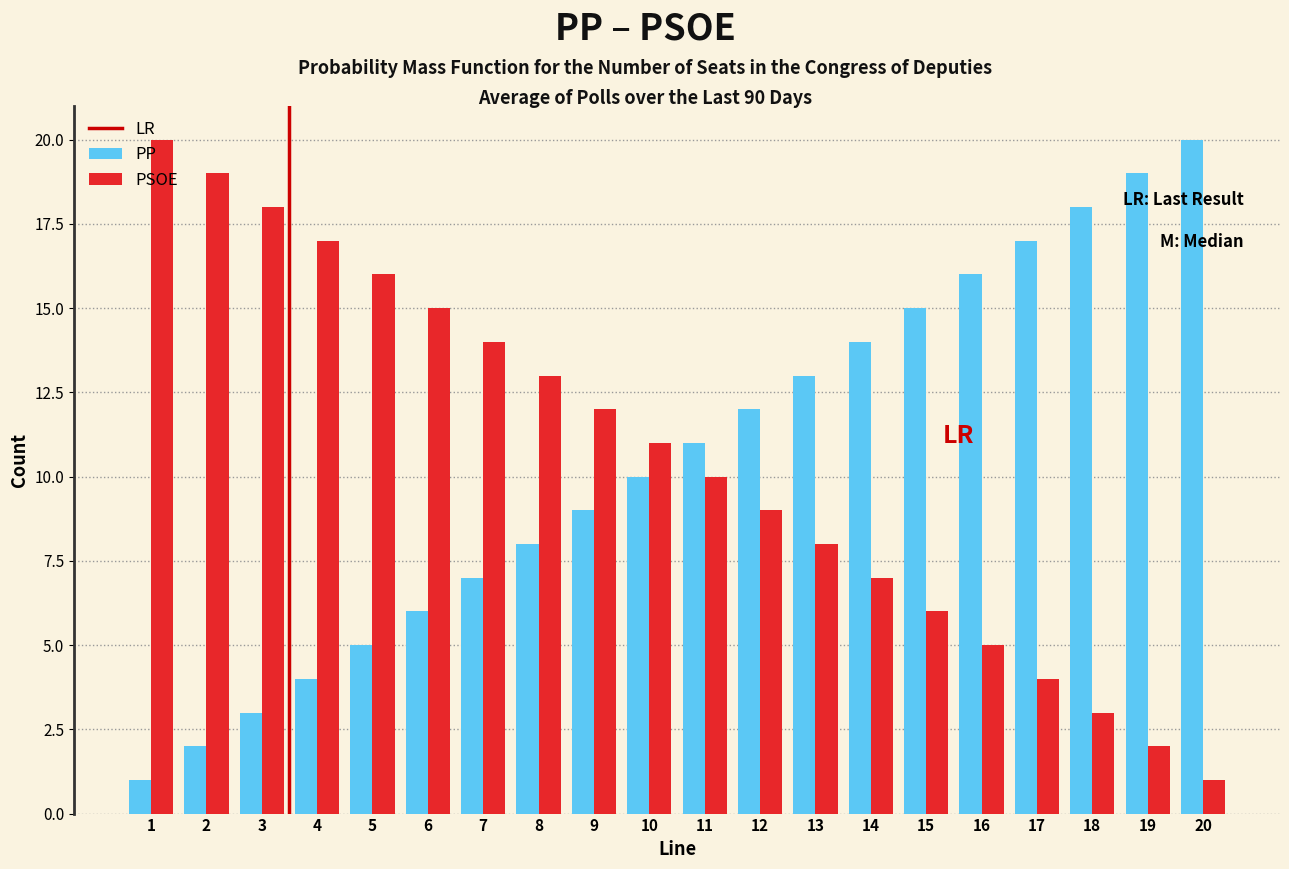

What is the difference between the maximum and minimum values in the PP series?

19